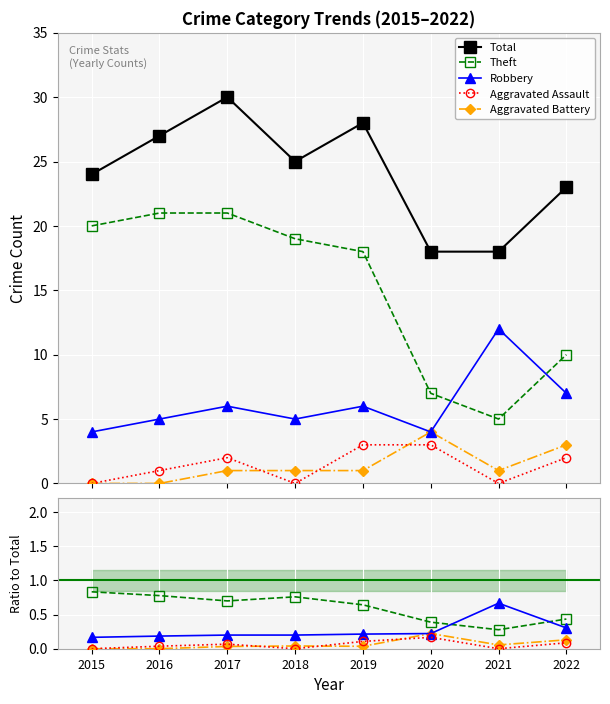

Which label corresponds to the smallest value in the chart?

2015